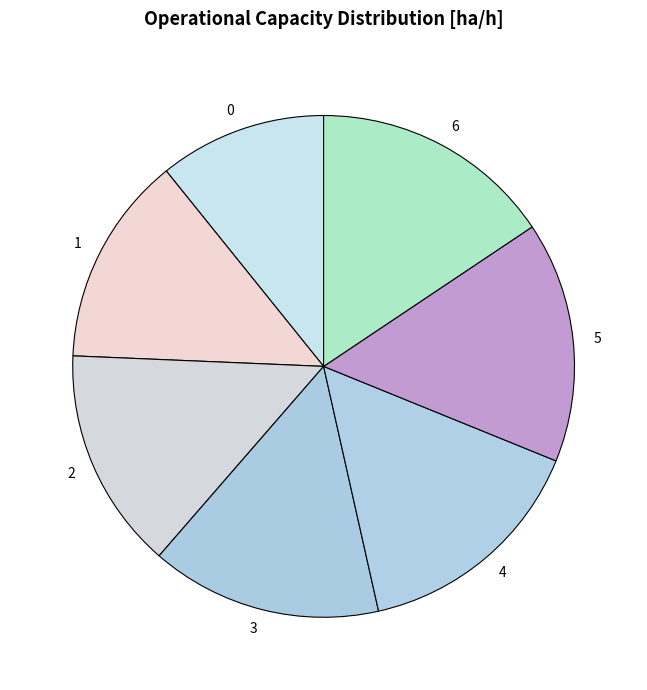

True or false: 2 accounts for 5% of the total.

False